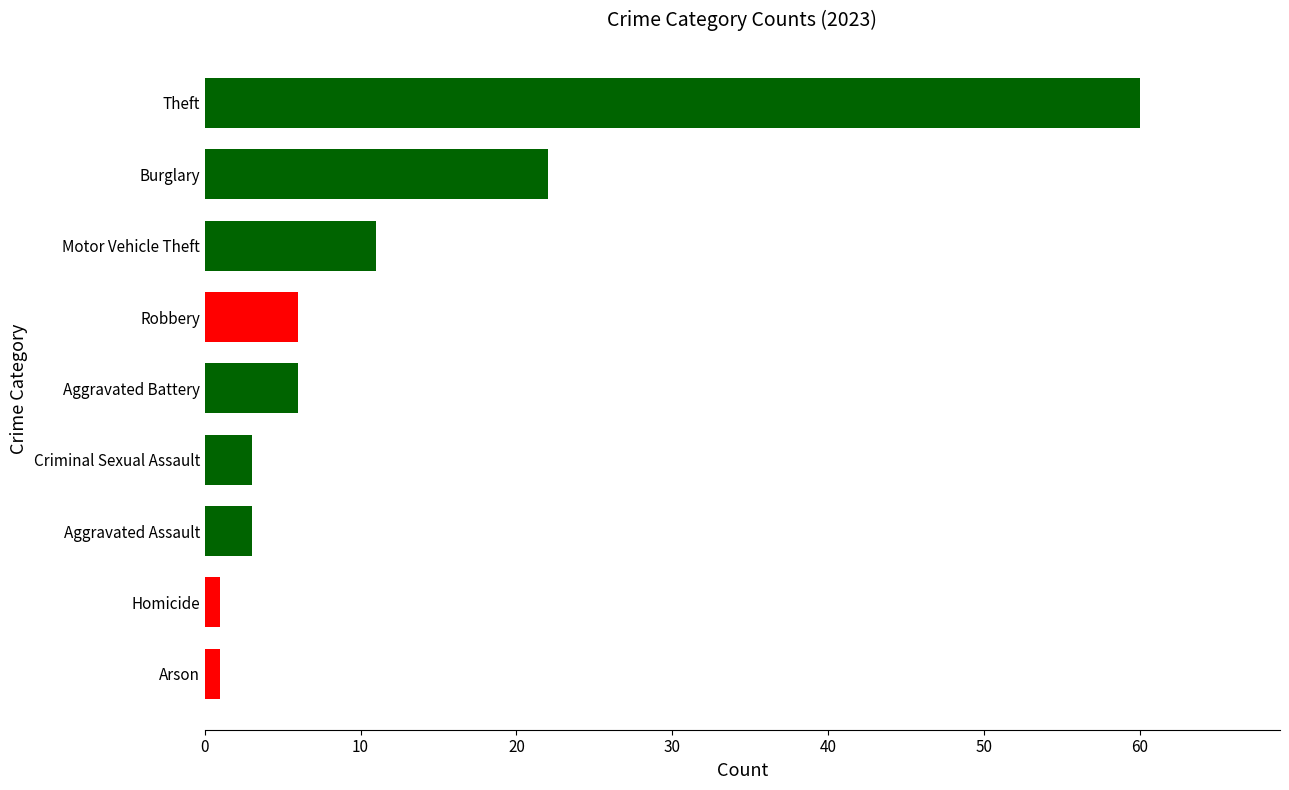

How many values are below 6?

4